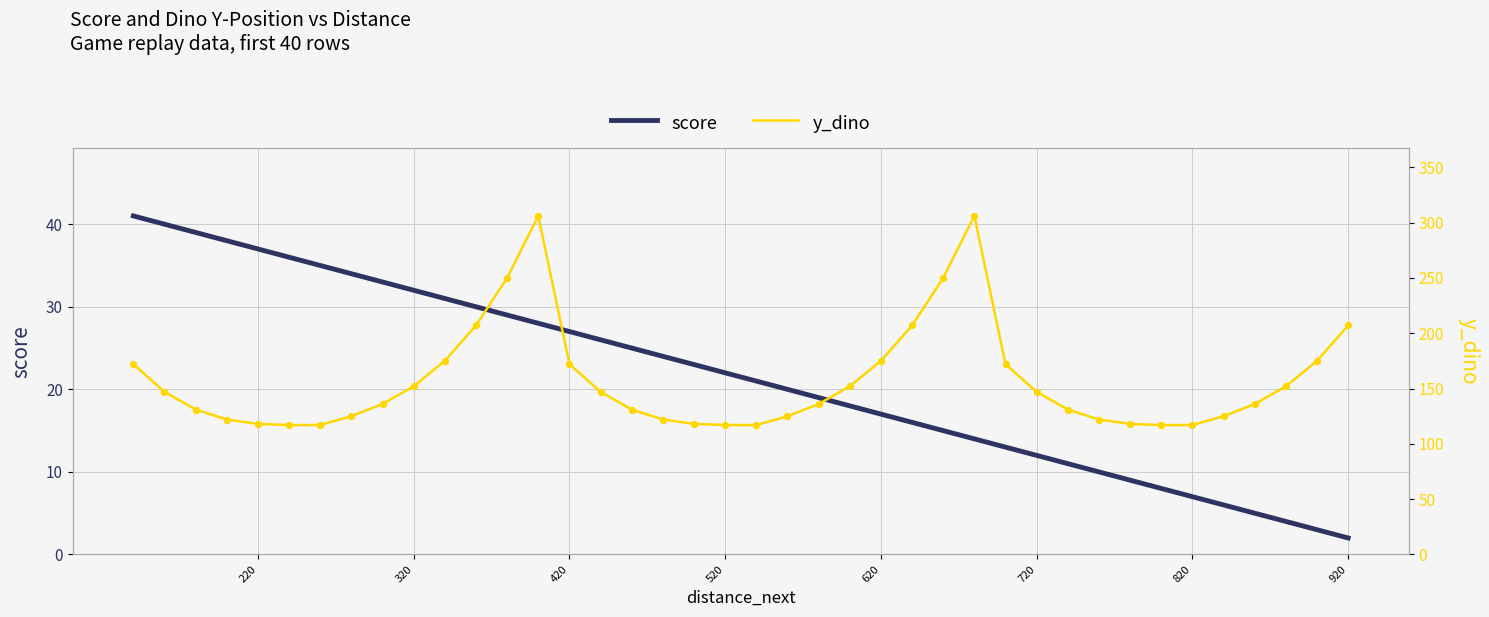

Which series has the largest total across all categories?

y_dino